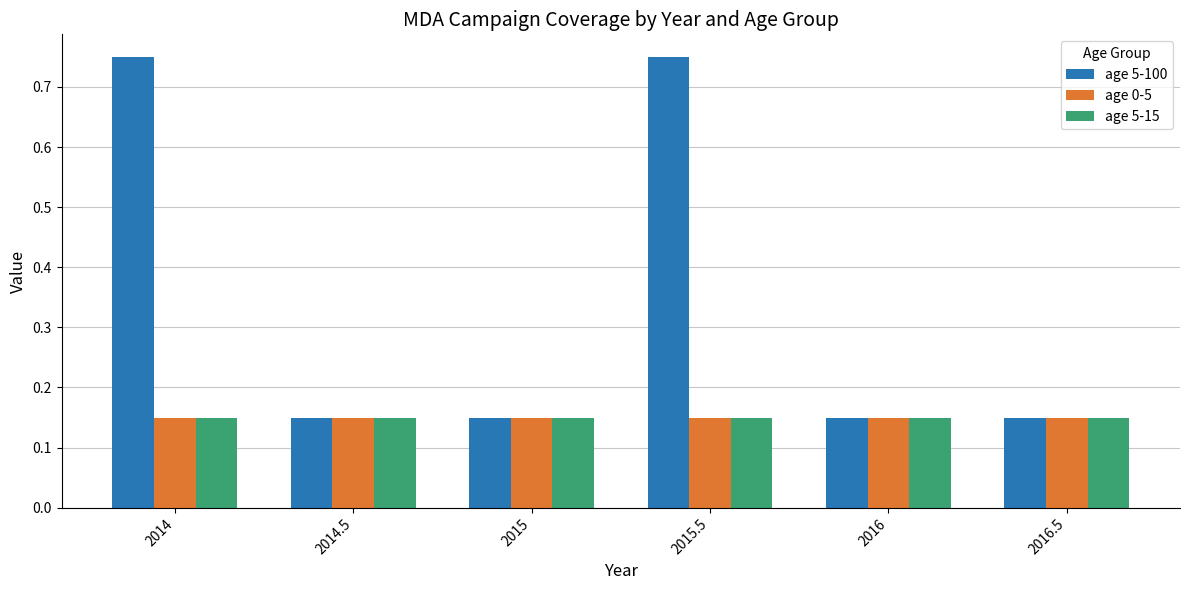

What is the sum of all age 5-100 values?

2.1